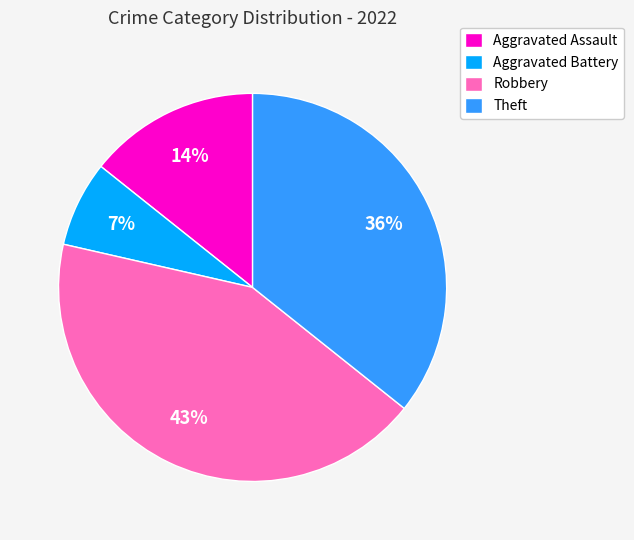

Combined, do Aggravated Assault and Aggravated Battery account for over 50%?

No